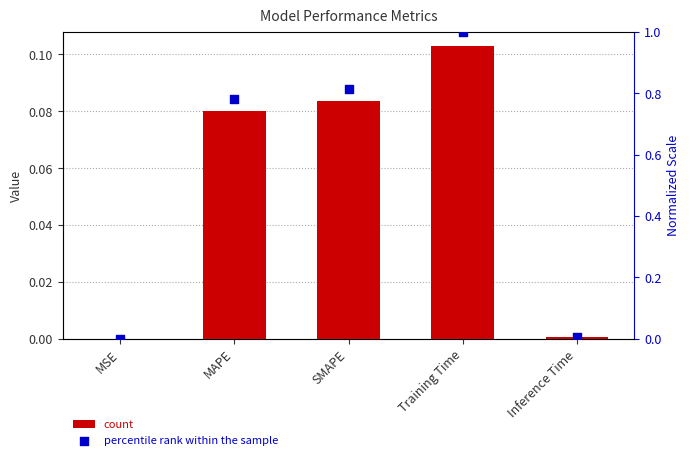

Is the value of col_1 at Inference Time greater than the value of percentile rank within the sample at SMAPE?

No